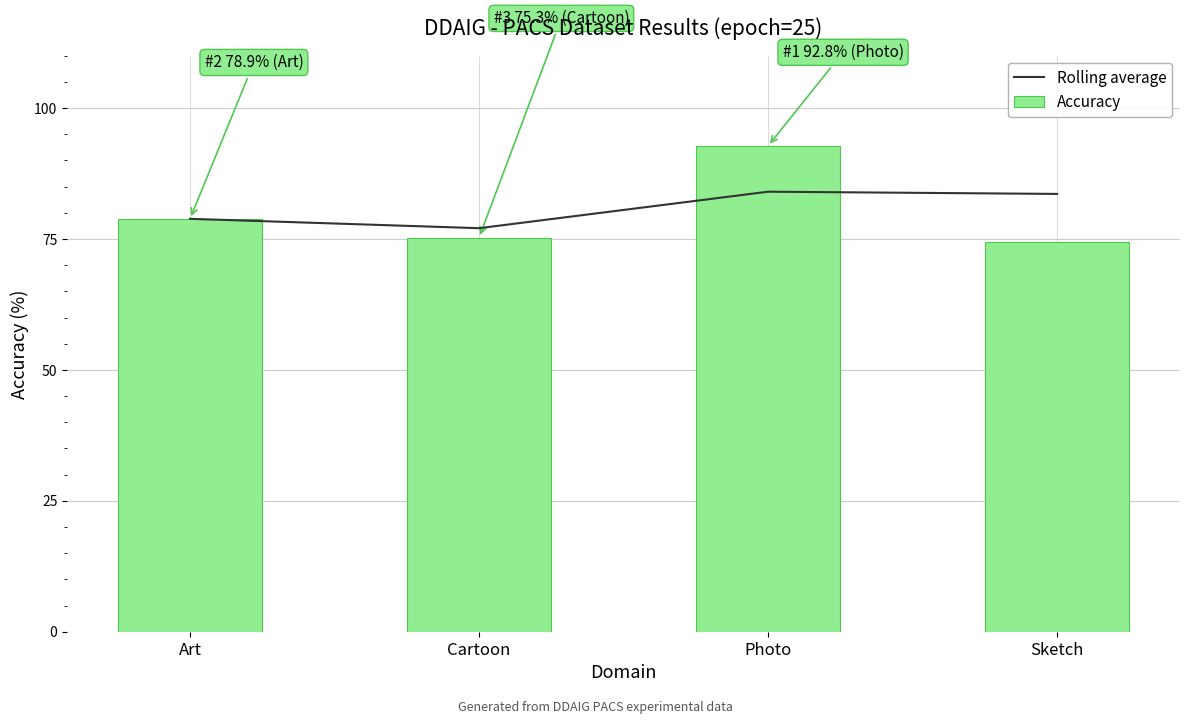

Rank the categories by Accuracy value from highest to lowest.

Photo, Art, Cartoon, Sketch